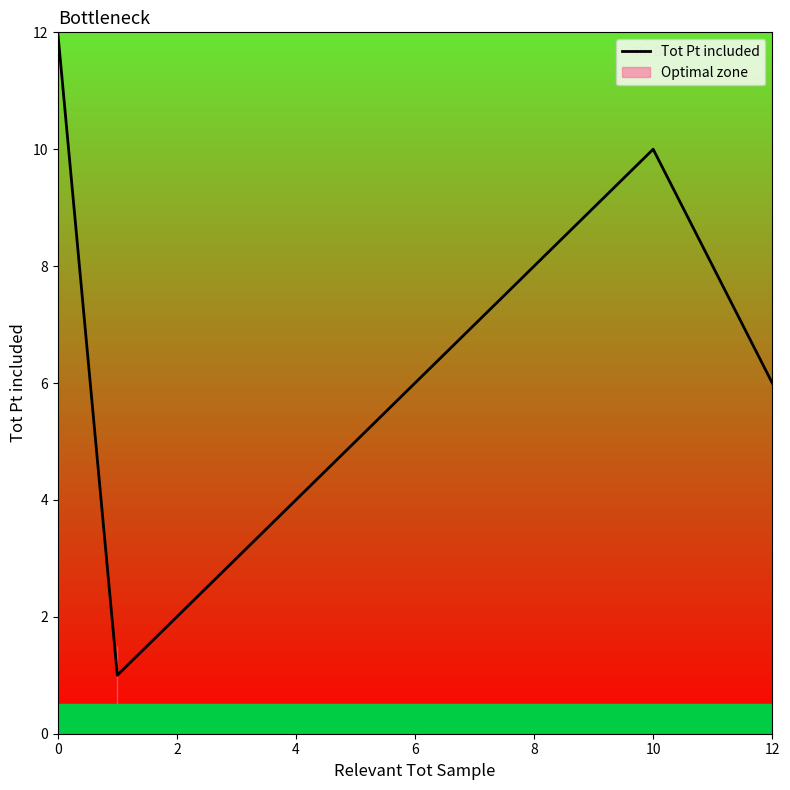

Is it true that Tot Pt included equals 4 at 12?

False